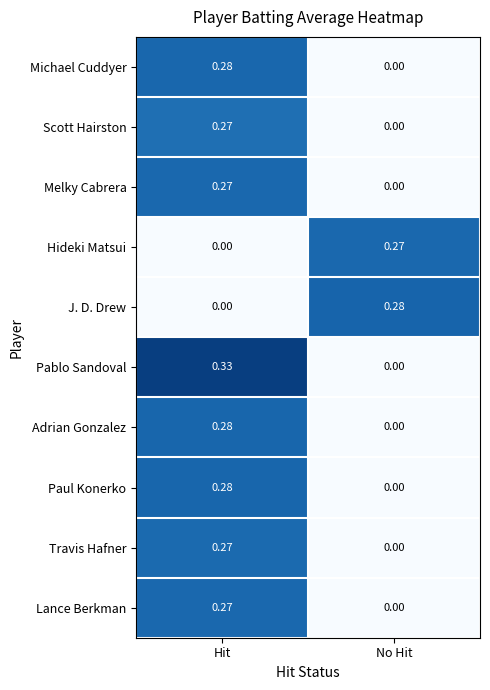

At which category is the sum across all series the highest?

Hit